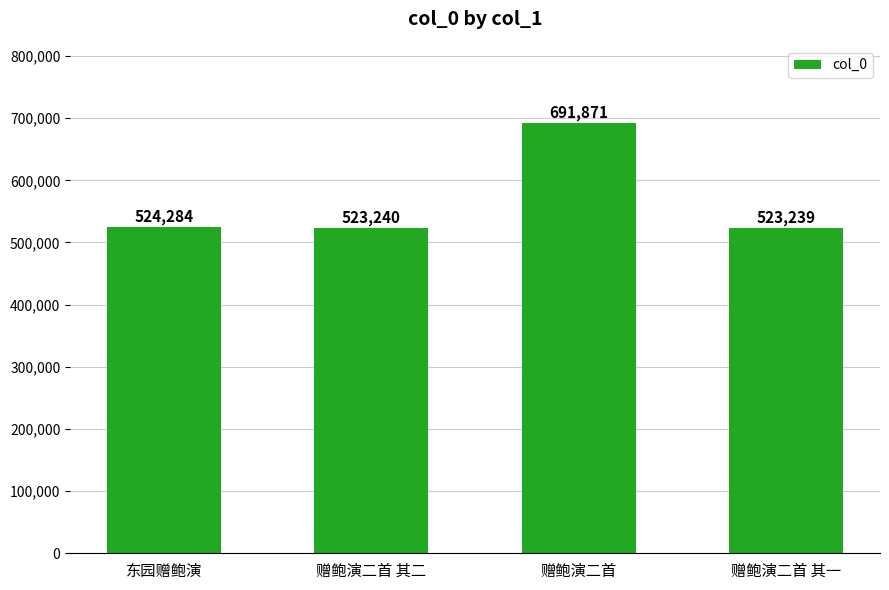

True or false: the data shows 812811 at 赠鲍演二首 其二.

False